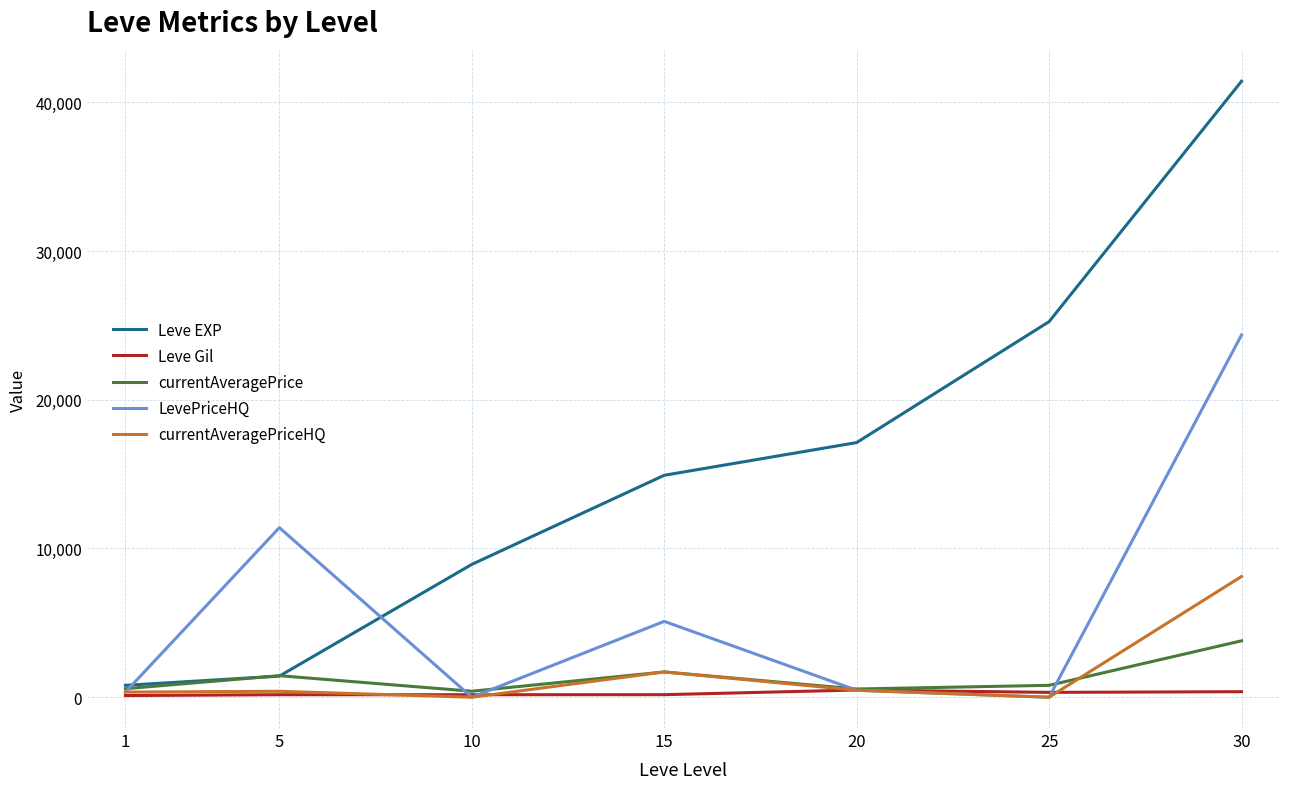

The value of currentAveragePriceHQ at 25 is 3988.4. True or false?

False